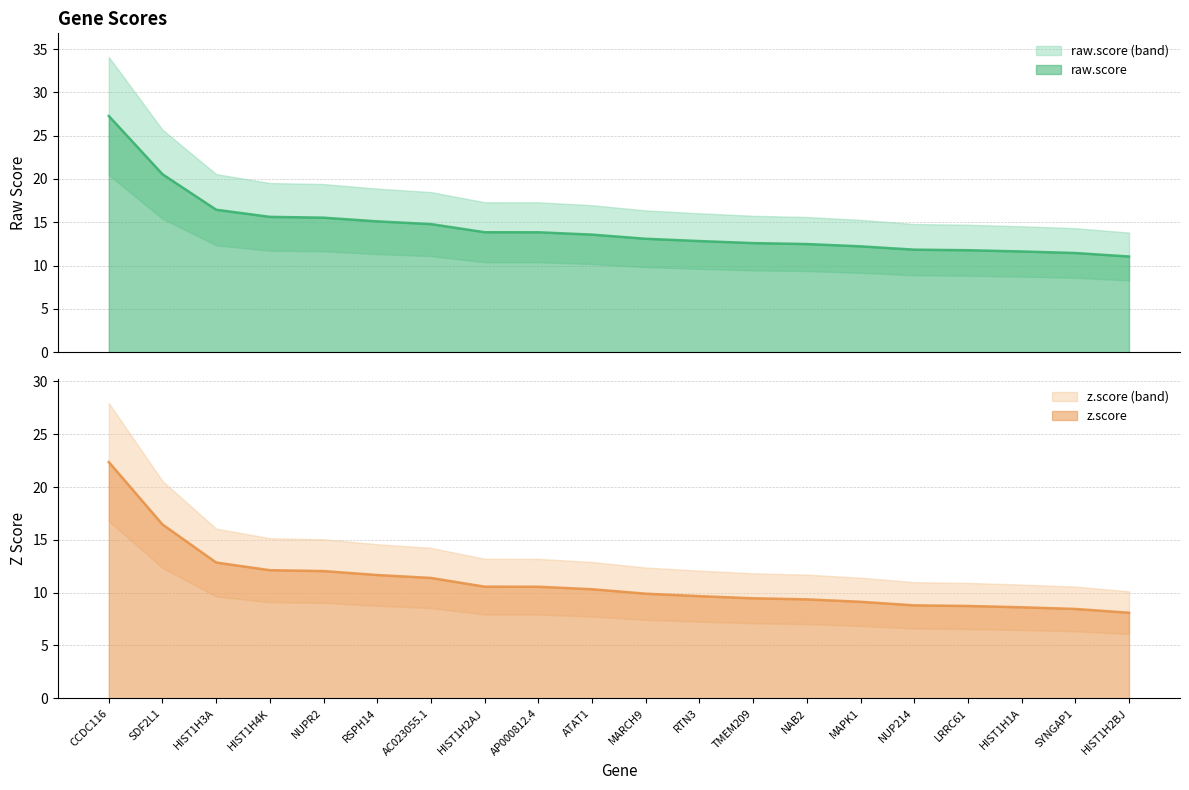

True or false: raw.score has more than 0 points higher than both neighbors.

False